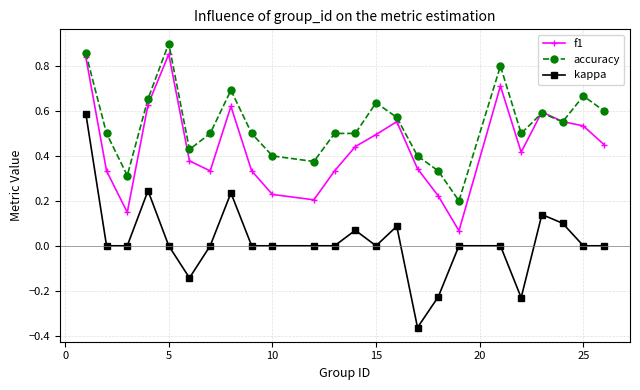

Which series has the widest spread of values?

kappa